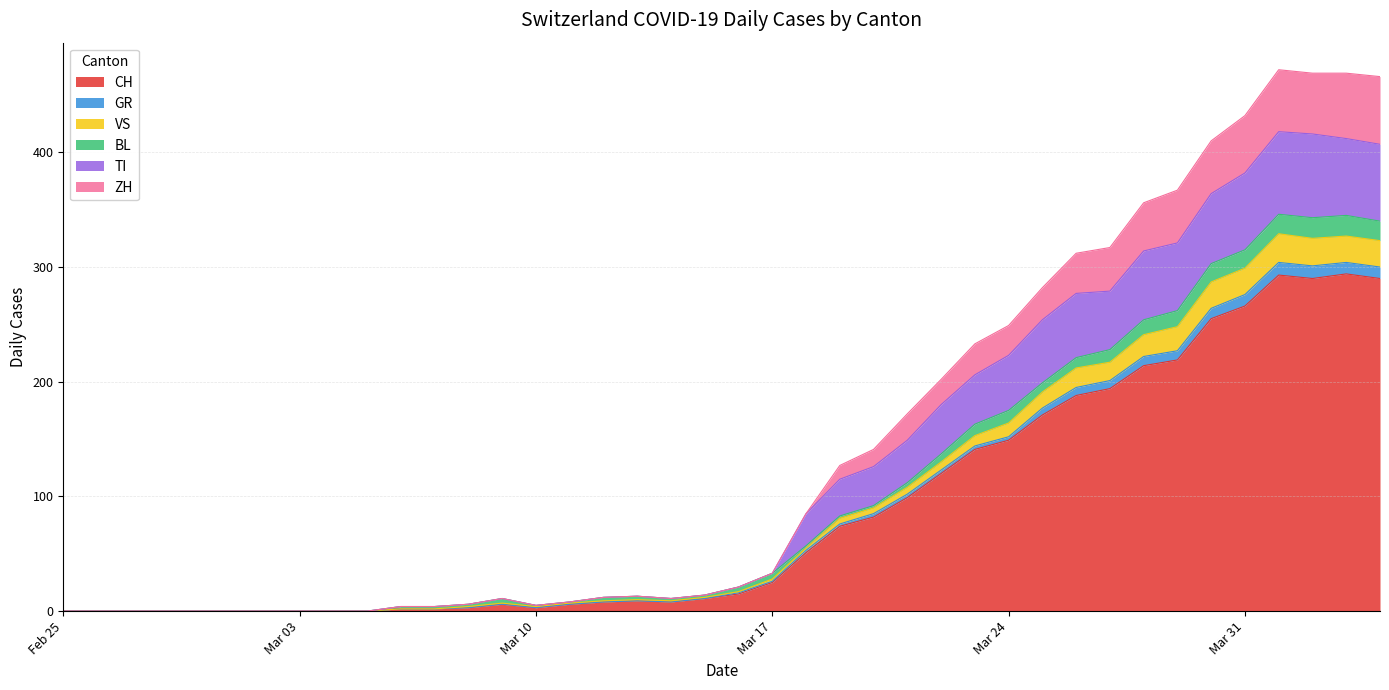

What is the maximum value for CH?

294